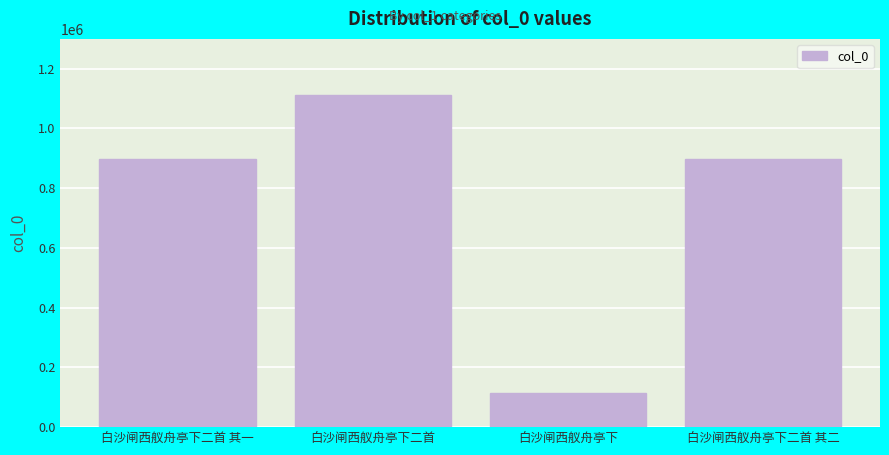

What value does the data have at 白沙闸西舣舟亭下二首 其一, to the nearest 100?

898400